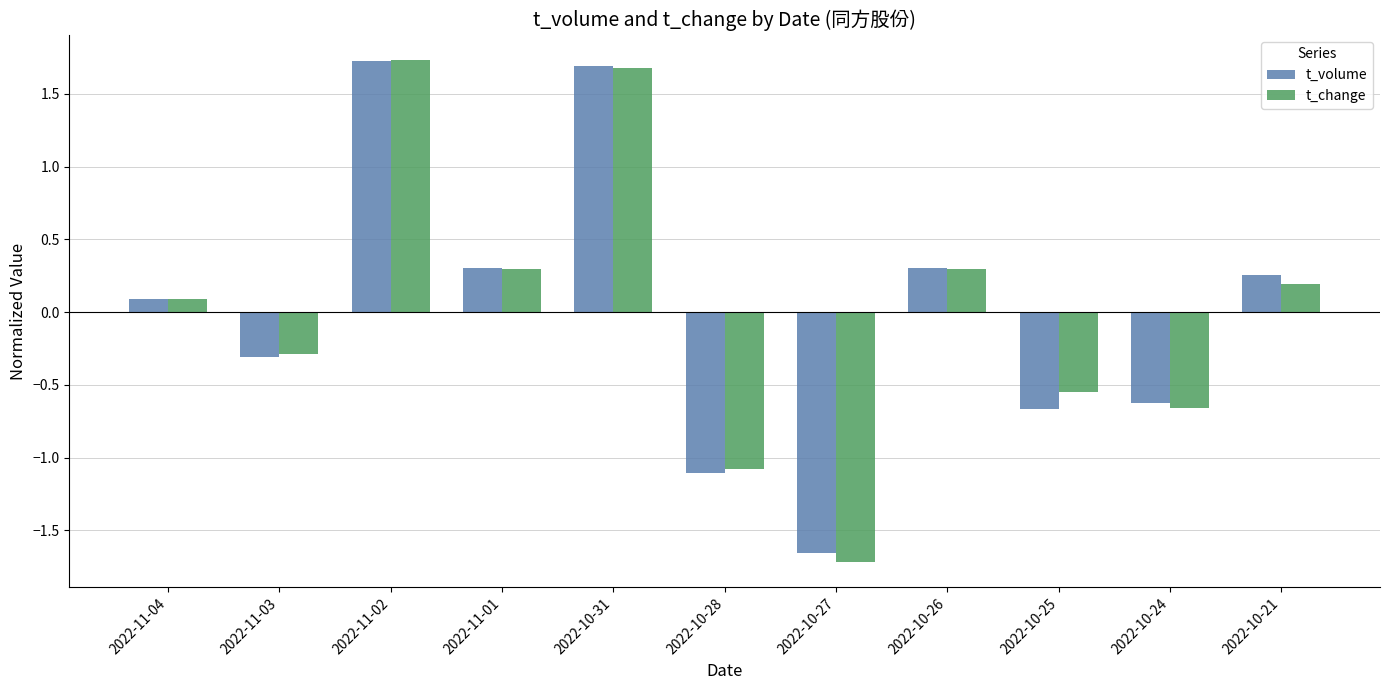

What is the maximum value for t_volume?

1.7